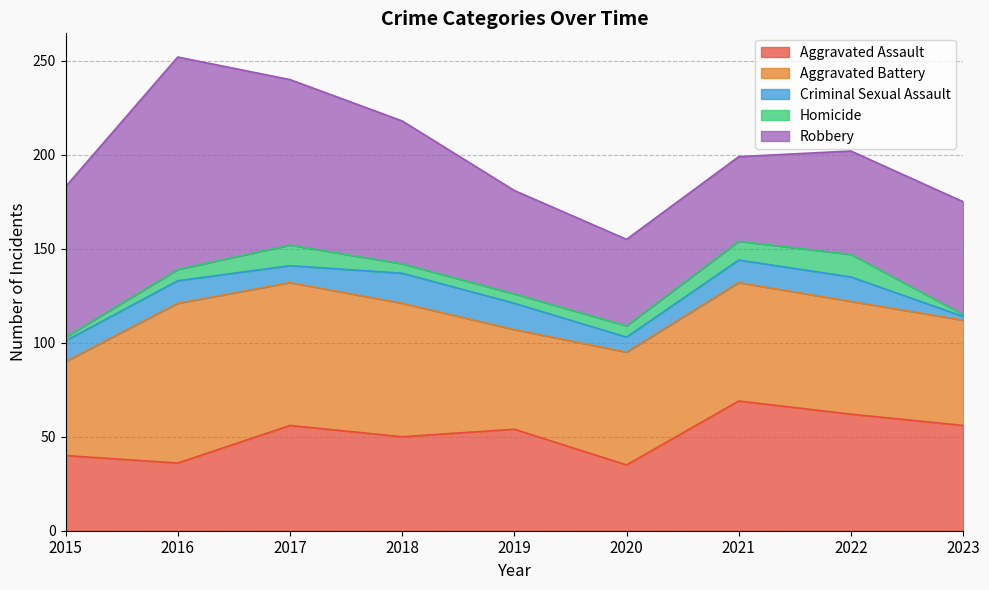

The Aggravated Assault series shows 30 at 2023. True or false?

False